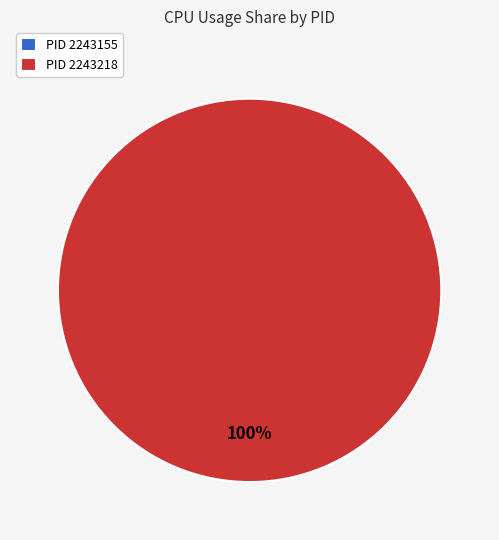

What is the largest slice in the pie chart?

2243218